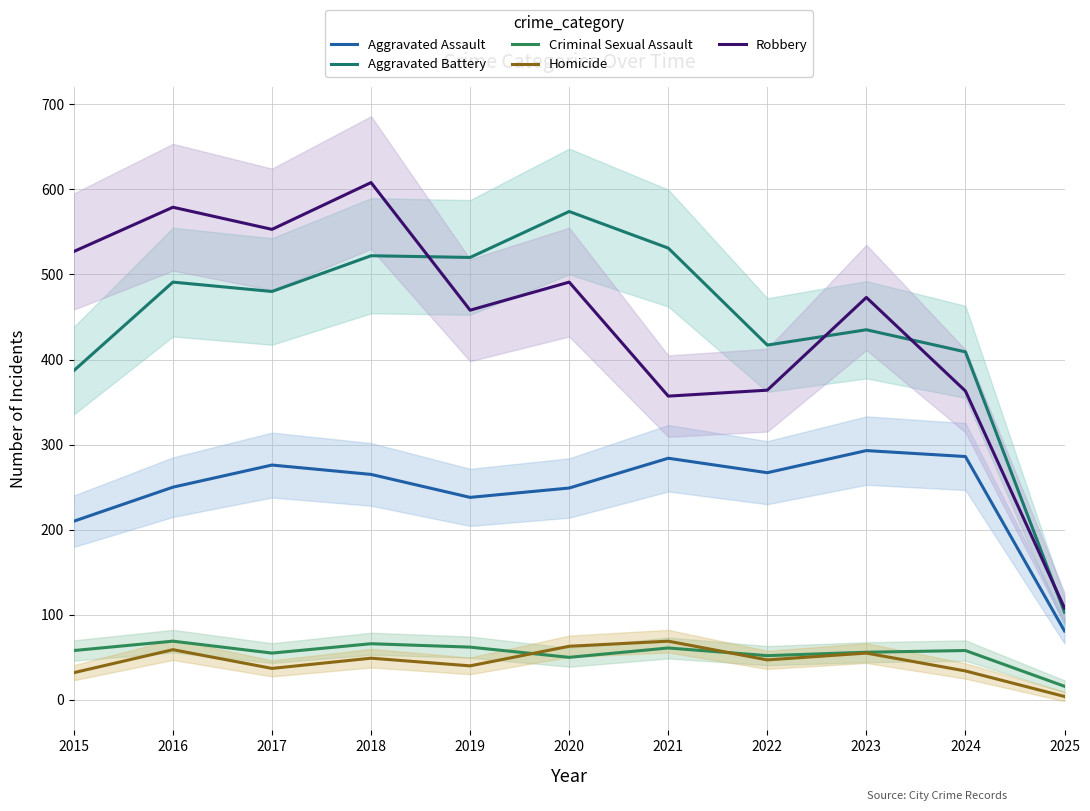

Which series has the widest spread of values?

Robbery